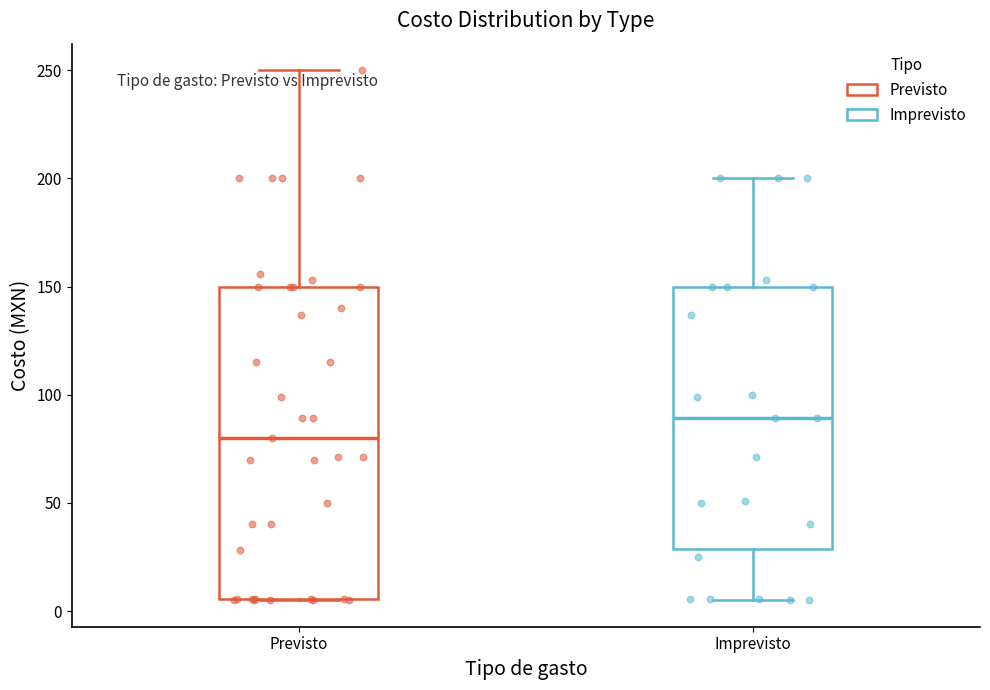

Which box has the highest median line?

Imprevisto